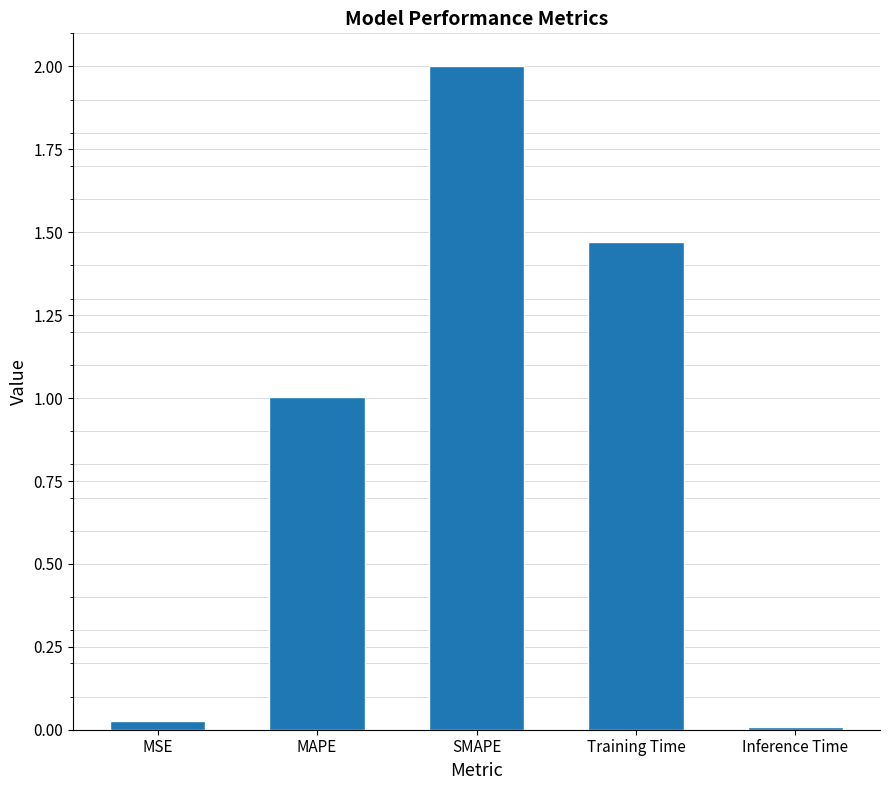

Rank the categories by value from highest to lowest.

SMAPE, Training Time, MAPE, MSE, Inference Time